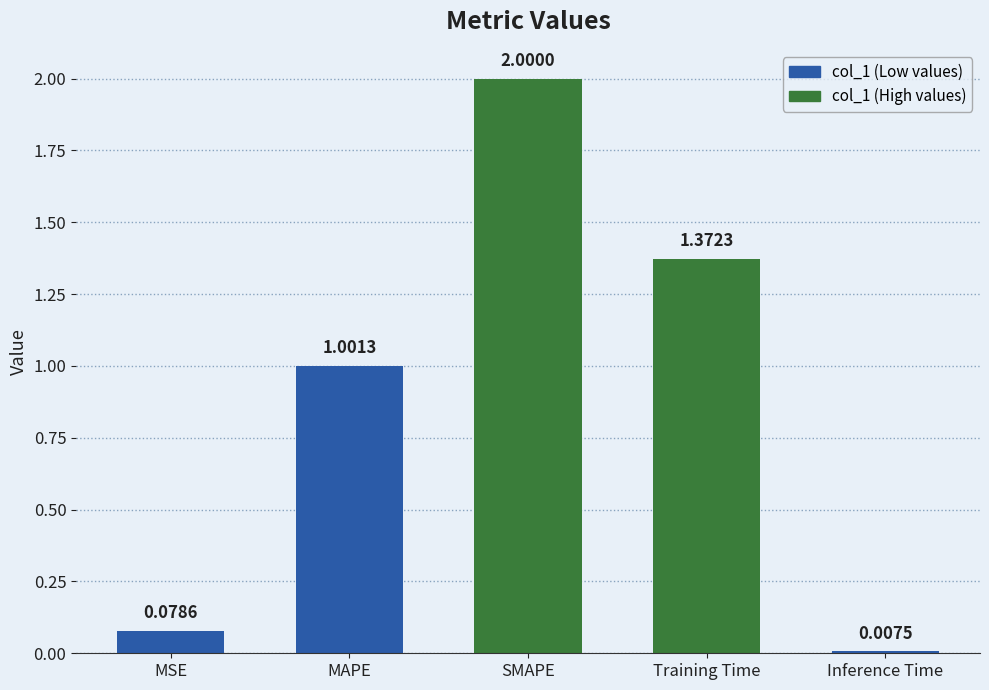

What is the label of the 2nd bar from the right?

Training Time